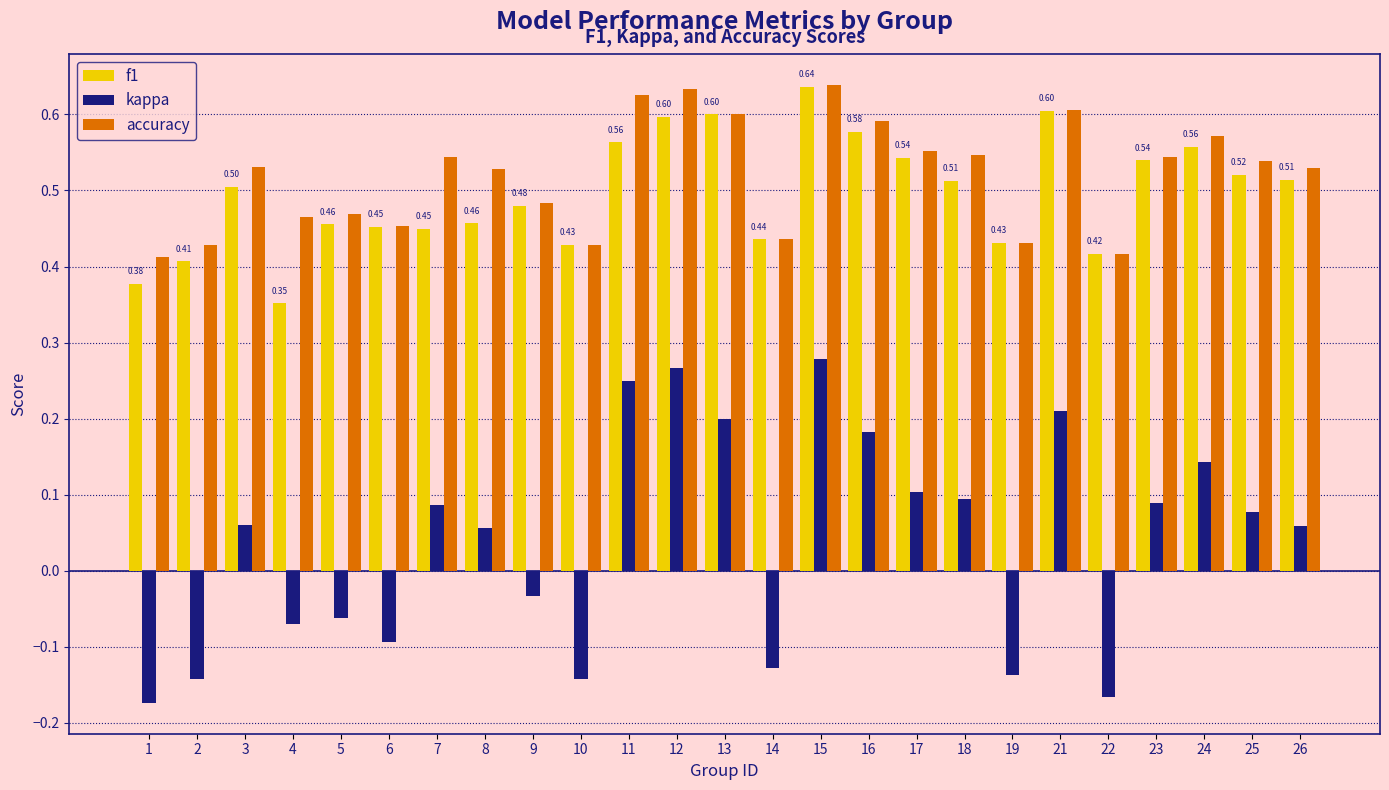

The accuracy series shows 0.2 at 6. True or false?

False